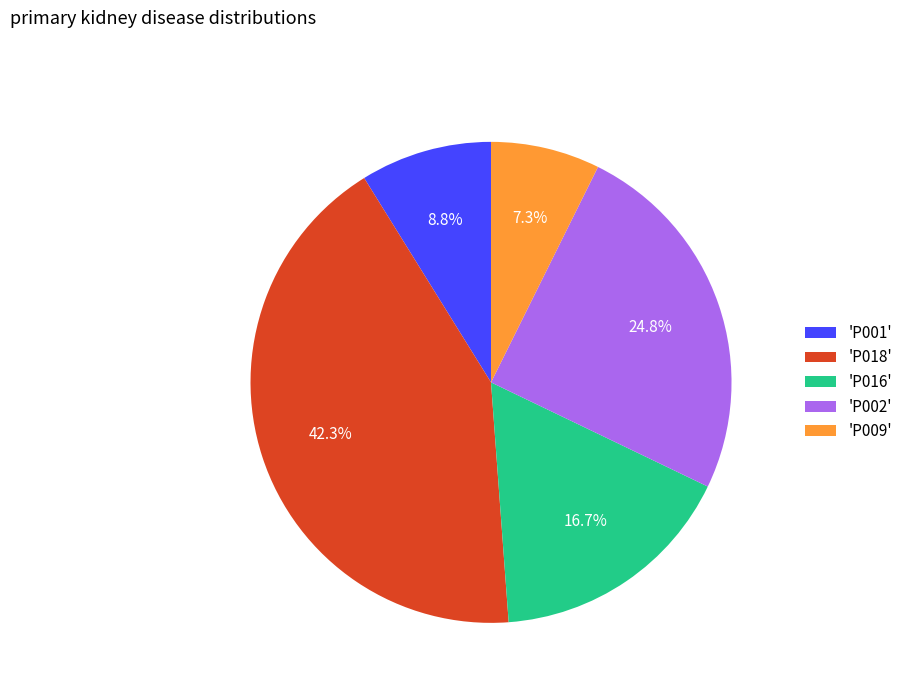

Count the number of slices in the pie.

5